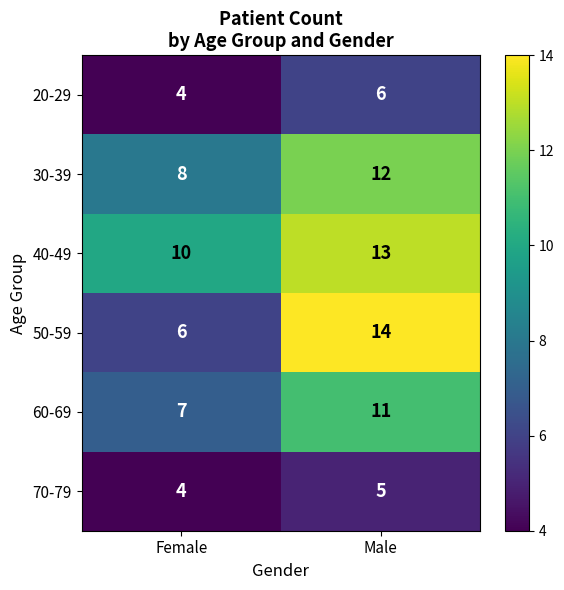

The 70-79 series shows 8 at Male. True or false?

False